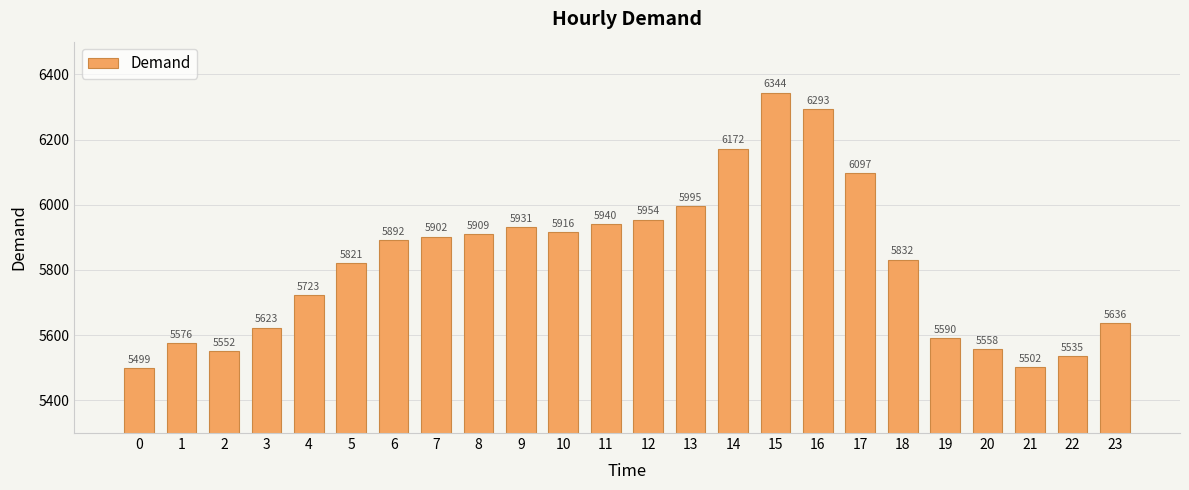

What is the average value?

5825